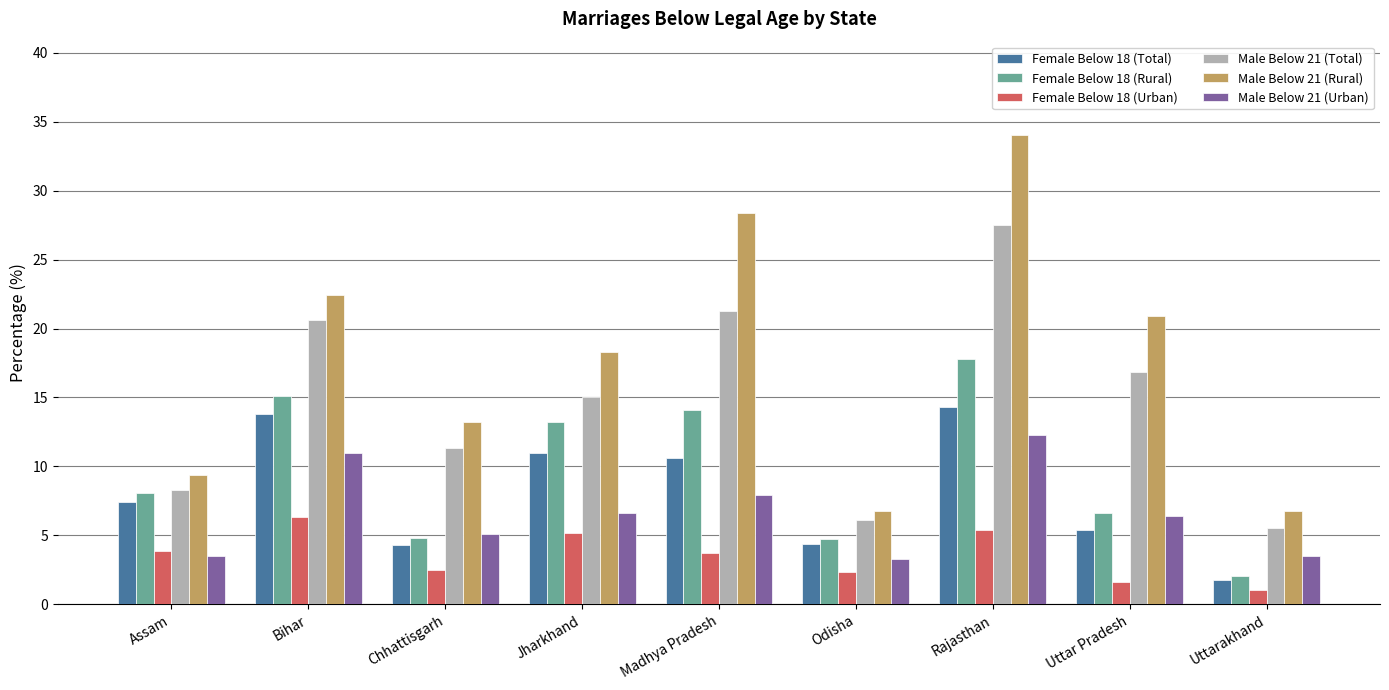

Which series has the largest total across all categories?

Male Below 21 (Rural)